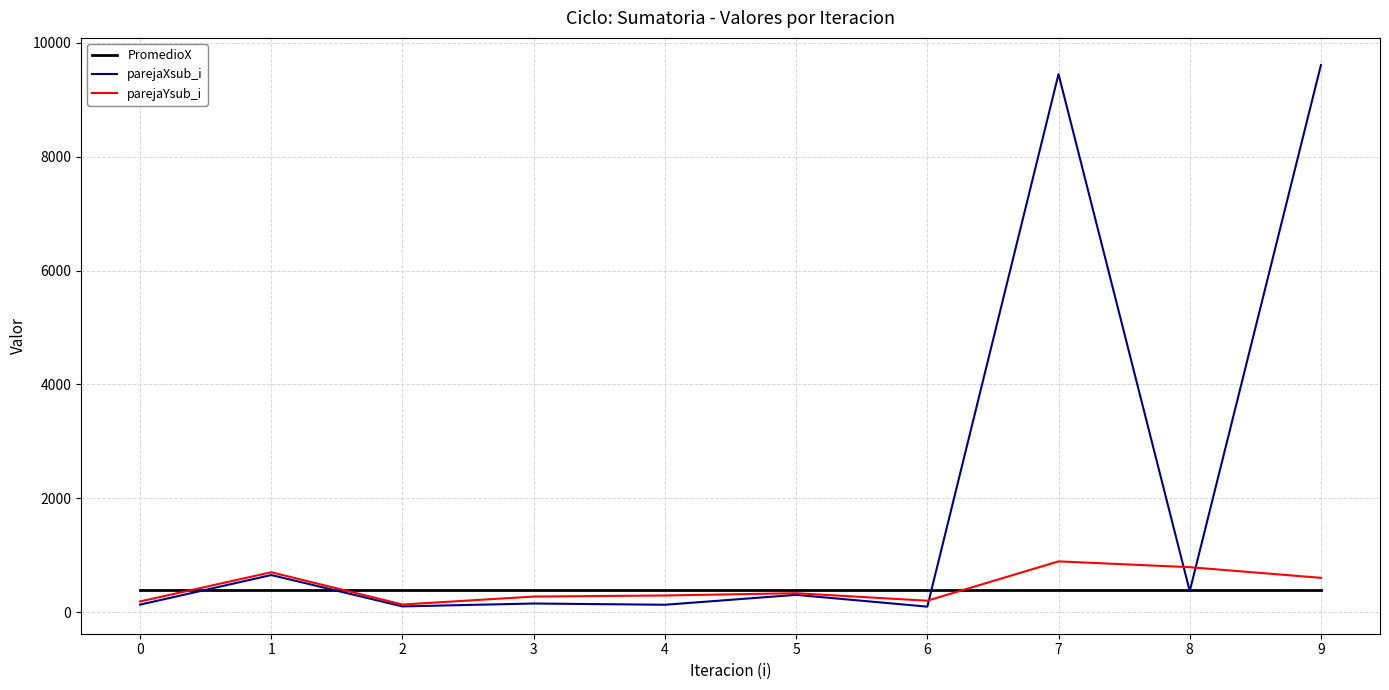

Is the value of parejaXsub_i at 7 greater than the value of parejaYsub_i at 3?

Yes